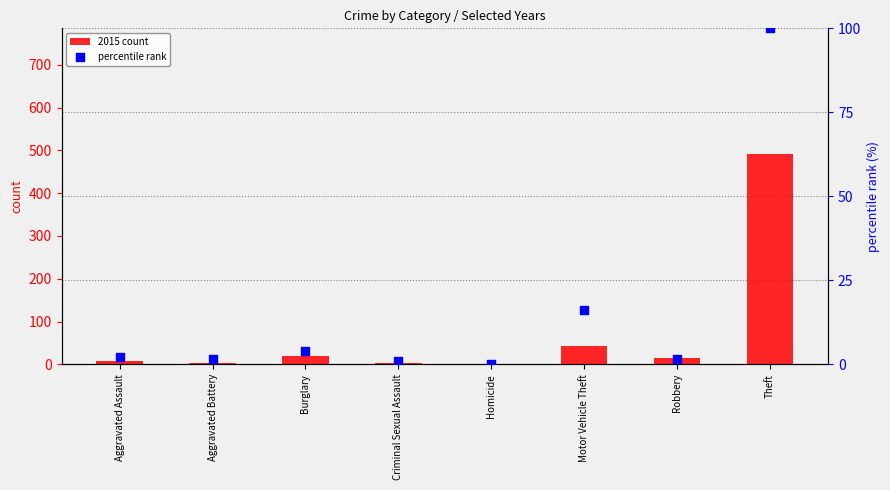

Is the value of 2015 count at Burglary greater than the value of percentile rank at Homicide?

Yes